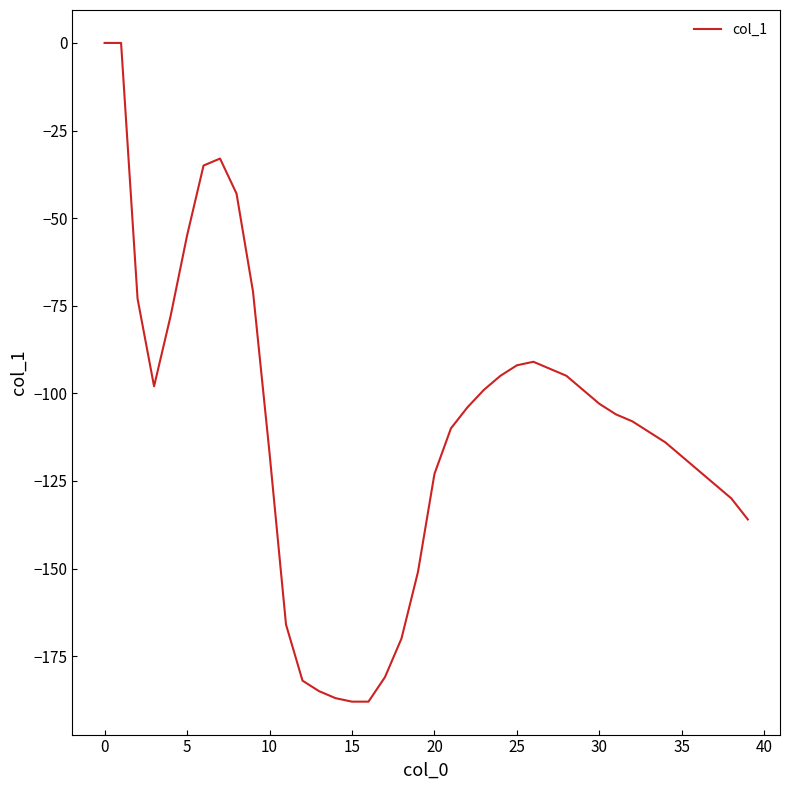

What is the value of the 37th point from the left?

-122